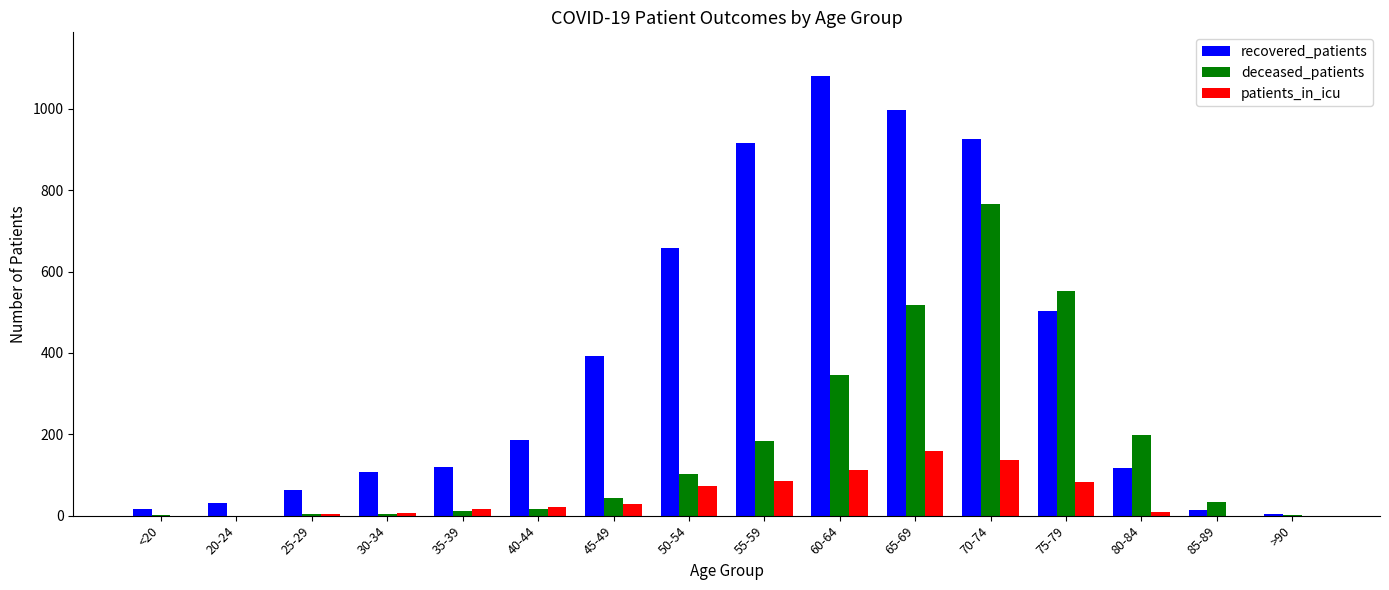

What is the sum of all recovered_patients values?

6136